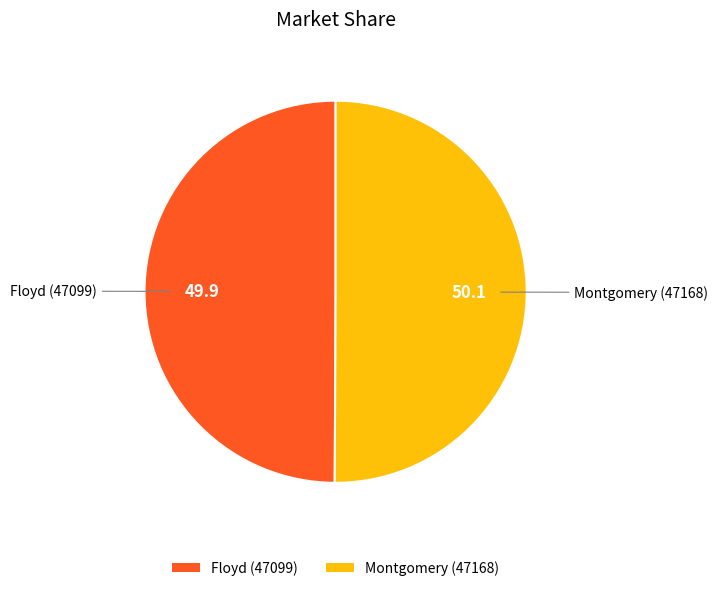

The Floyd (47099) slice represents 50% of the pie. True or false?

True